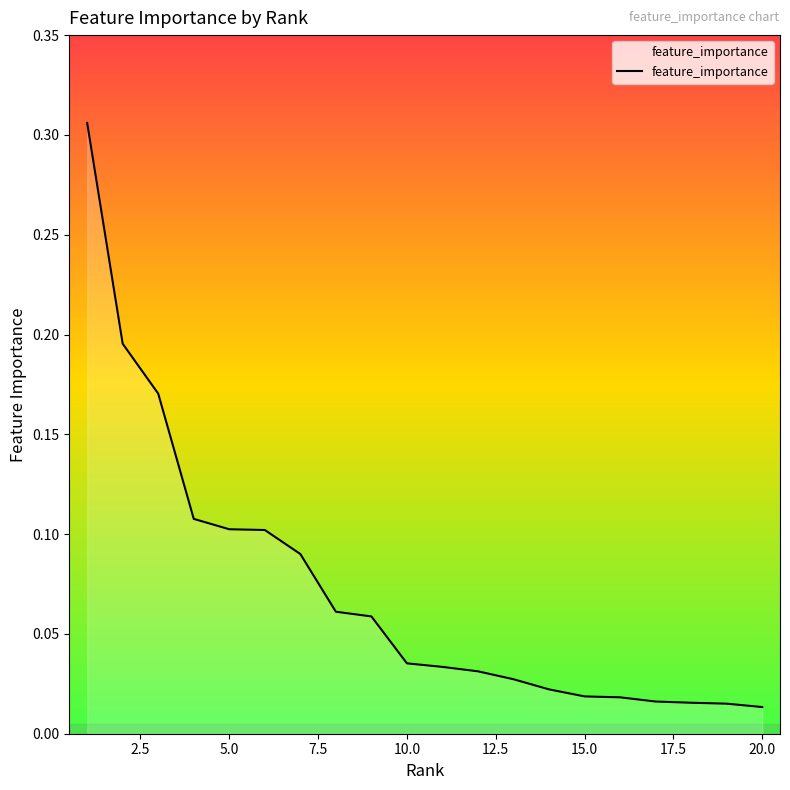

True or false: there are more than 2 points higher than both neighbors.

False